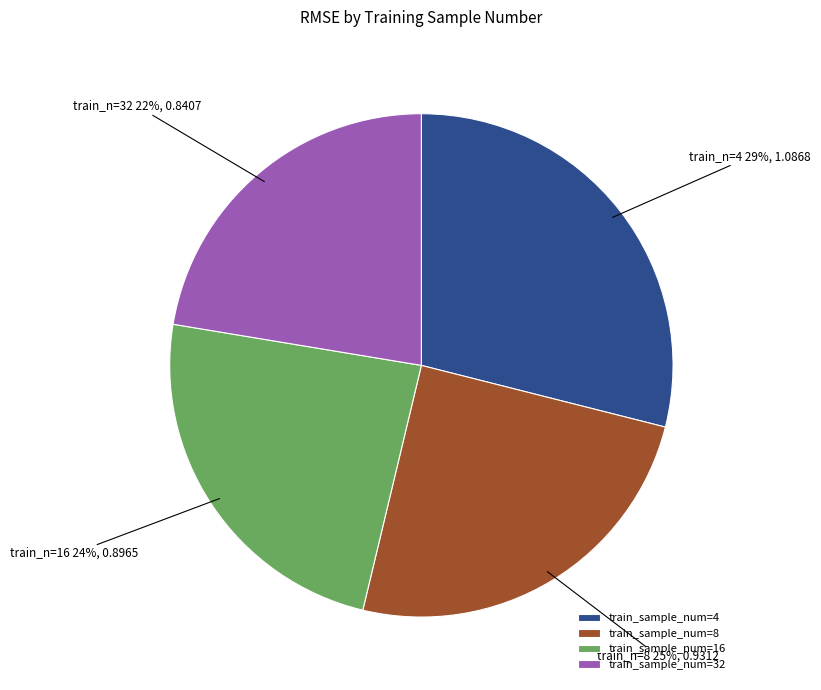

Do train_sample_num=16 and train_sample_num=32 together represent more than half of the pie?

No